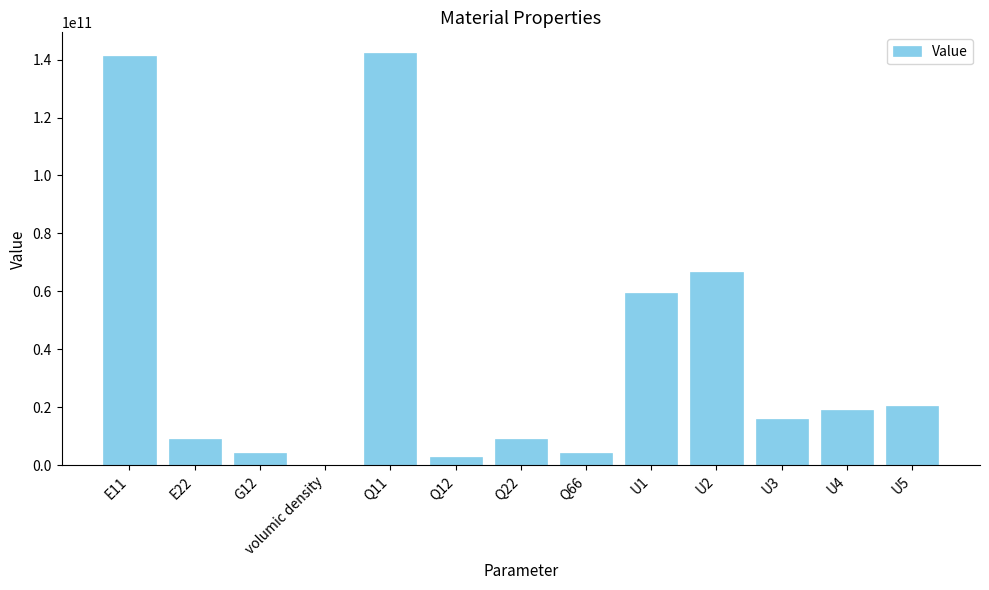

What is the change in value from U1 to U3?

-43570613316.5